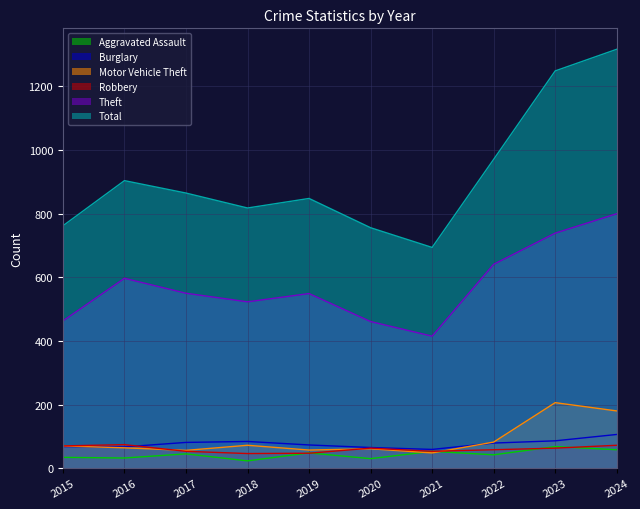

Reading right to left, list all the values displayed in this chart.

Aggravated Assault: 58	68	42	53	30	48	23	45	32	34
Burglary: 106	86	79	59	65	73	84	81	67	68
Motor Vehicle Theft: 180	206	82	48	61	57	72	56	64	70
Robbery: 72	63	58	53	63	47	46	53	74	70
Theft: 800	739	641	415	461	549	523	550	597	463
Total: 1317	1249	971	694	756	848	818	865	904	762